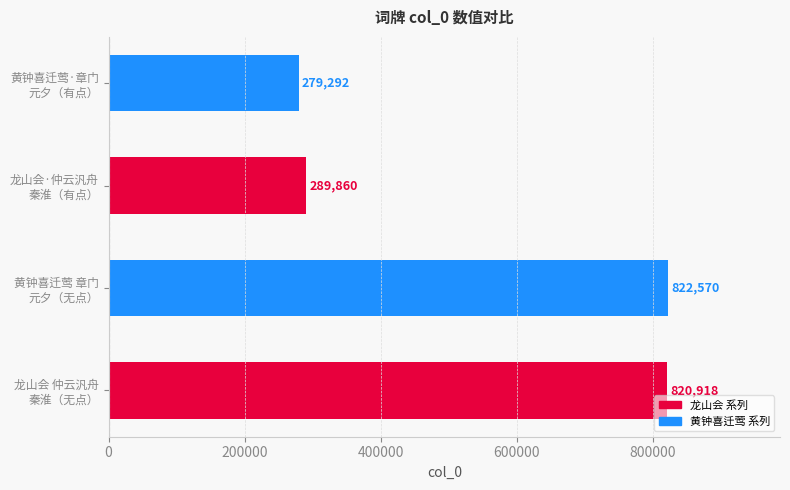

List the labels in order of value, smallest first.

黄钟喜迁莺·章门
元夕（有点）, 龙山会·仲云汎舟
秦淮（有点）, 龙山会 仲云汎舟
秦淮（无点）, 黄钟喜迁莺 章门
元夕（无点）